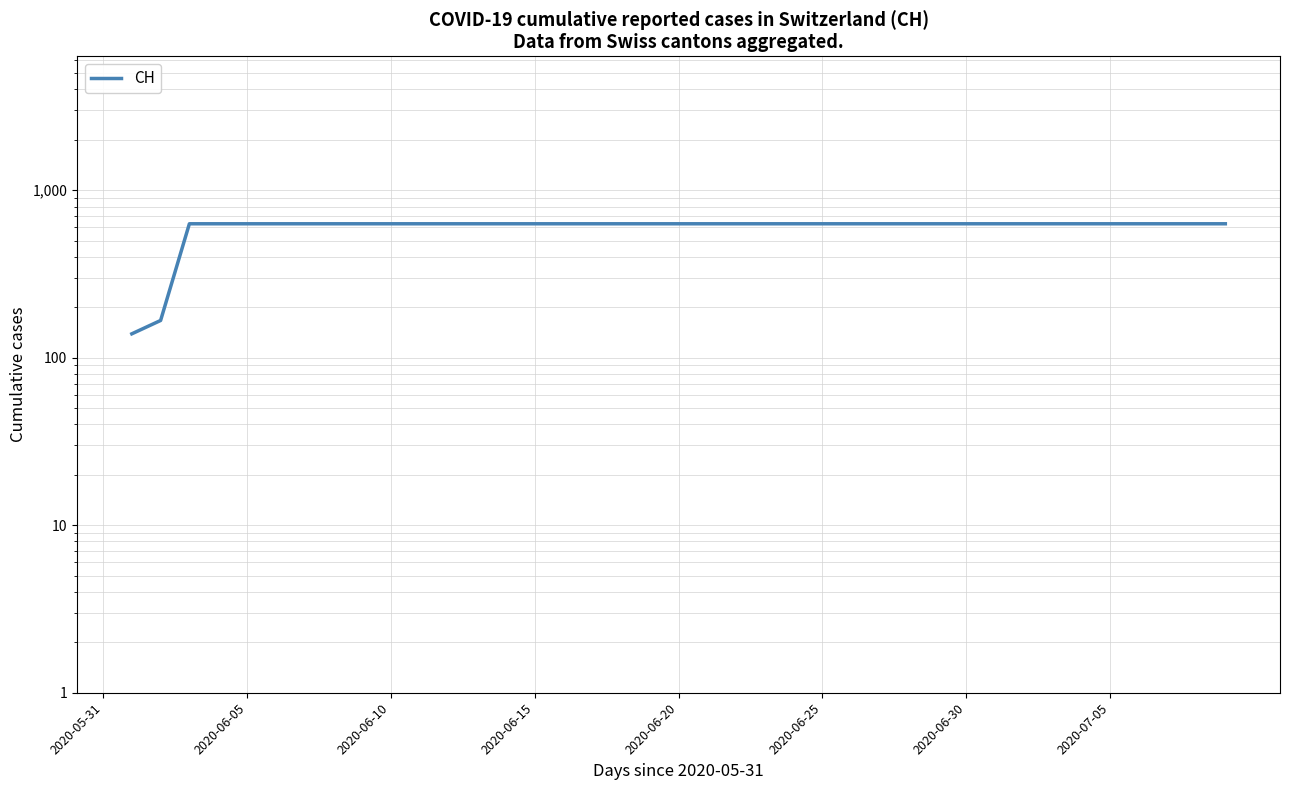

How many values are between 631 and 632?

37